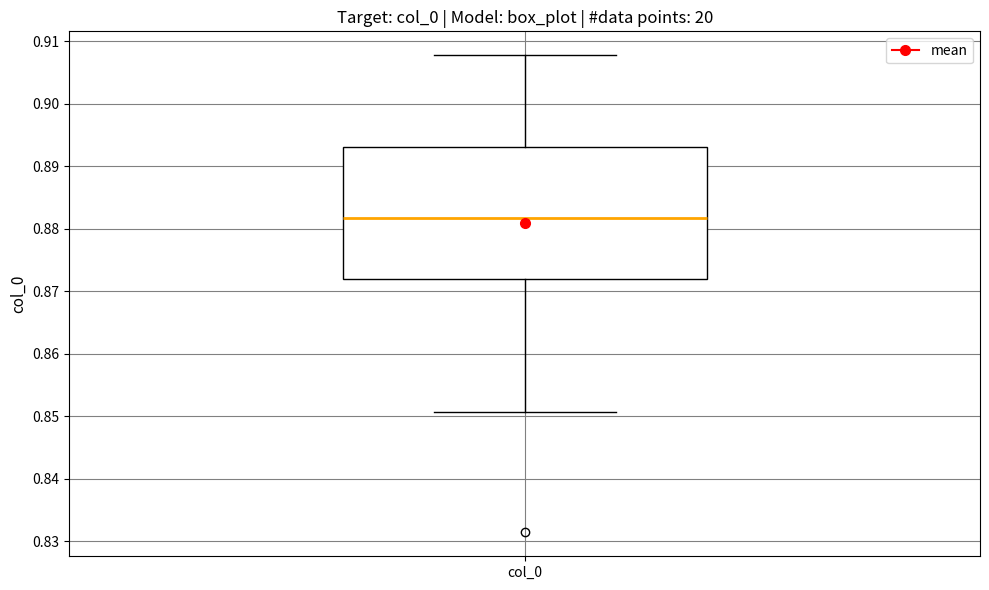

Where is the upper edge of the box for col_0 on the y-axis? The values are not printed on the chart, so give them approximately, as read against the axis.

0.893